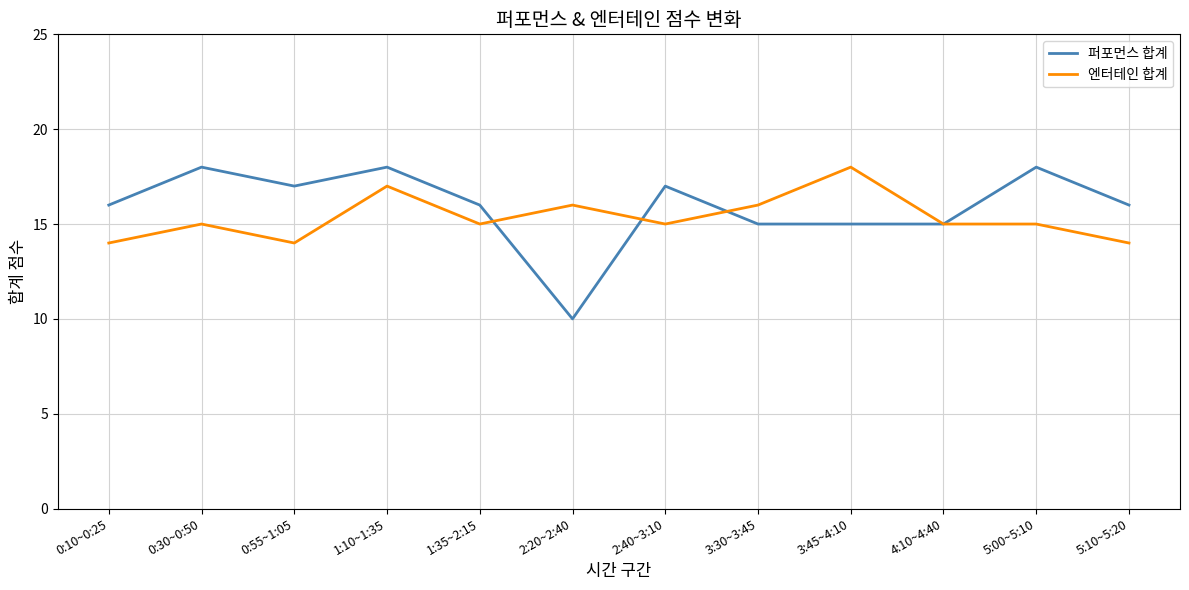

What position from the left is 0:30~0:50?

2